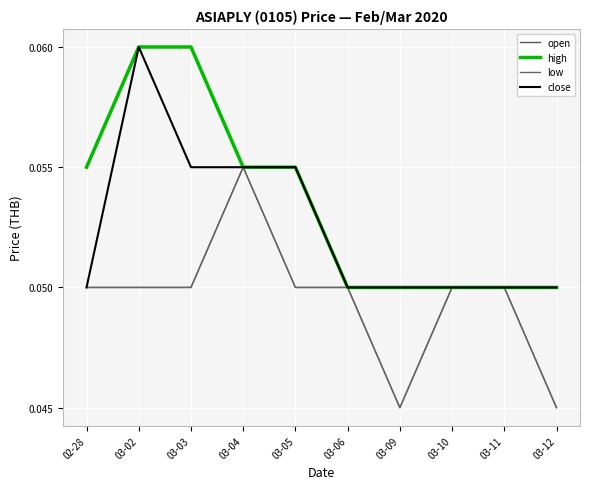

Is this an area chart (filled region under the line)?

No